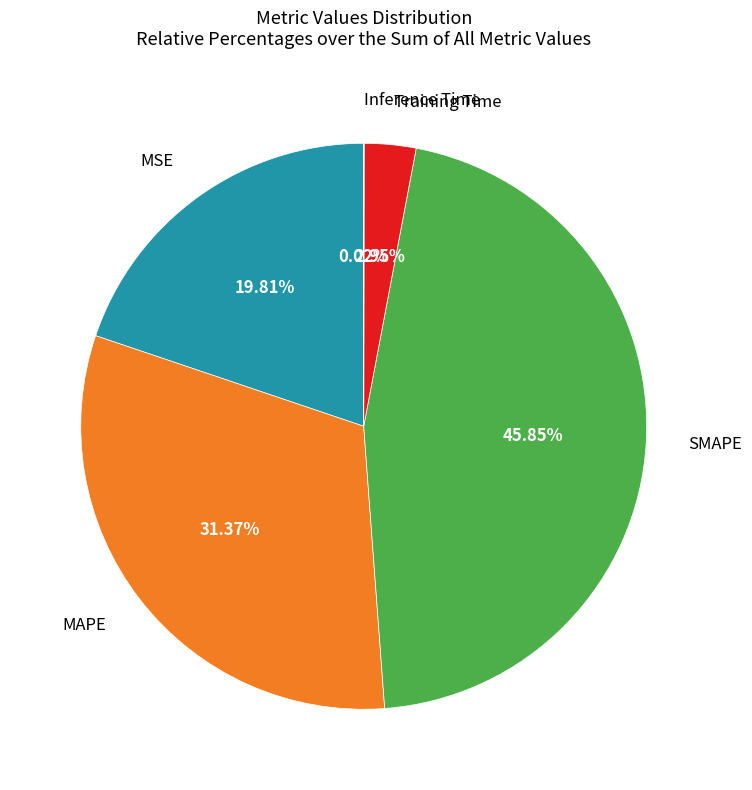

Is there a majority slice in this chart?

No